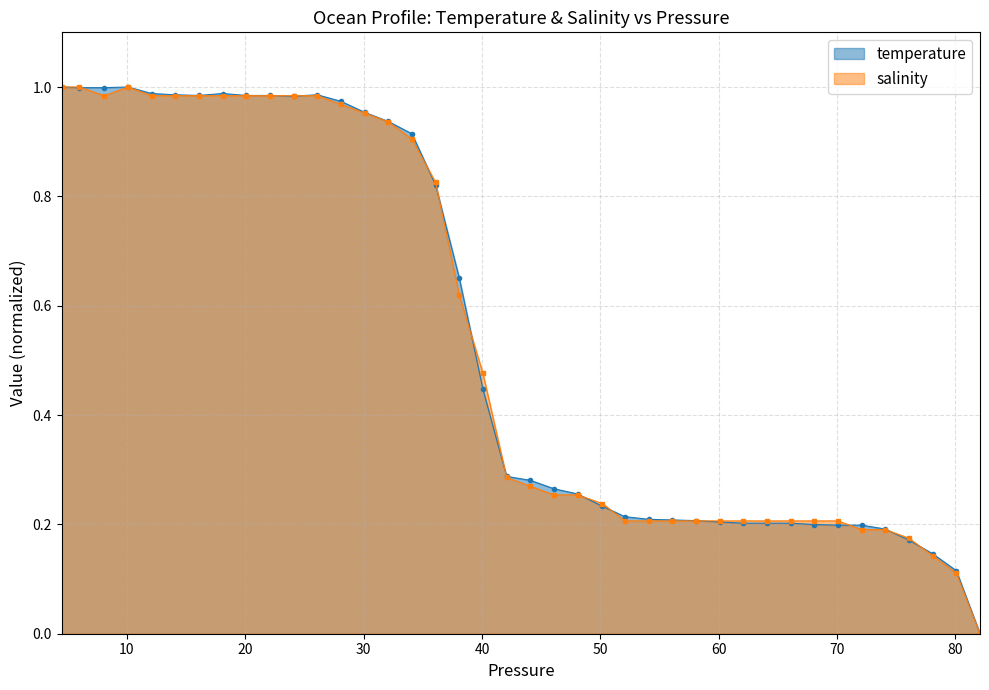

True or false: salinity and temperature intersect in this chart.

True